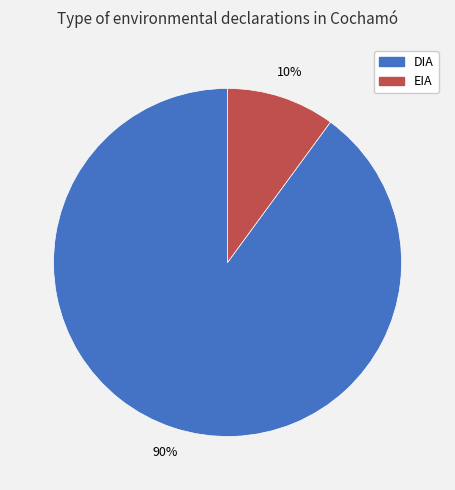

Is there a majority slice in this chart?

Yes